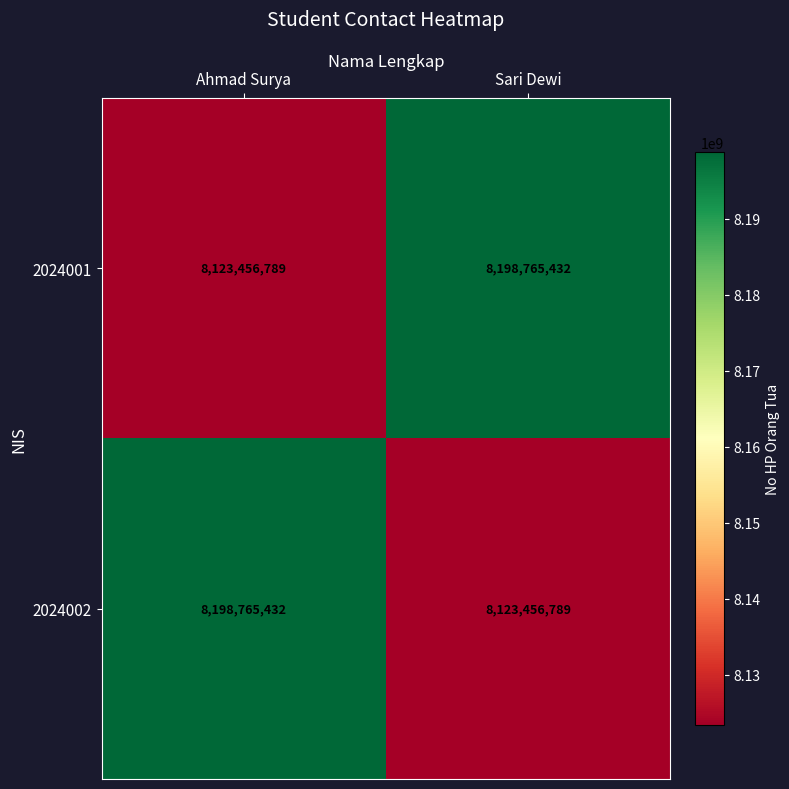

What is the maximum value for 2024002?

8198765432